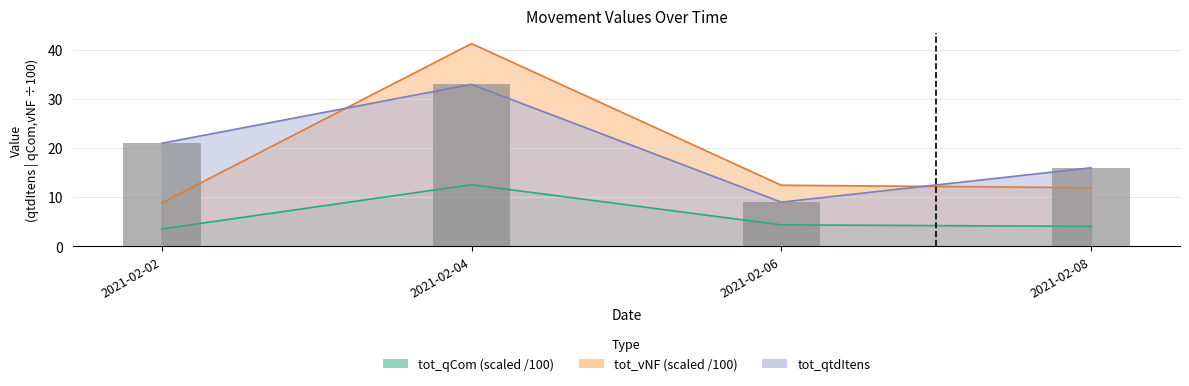

List the labels in order of tot_qCom value, largest first.

2021-02-04, 2021-02-06, 2021-02-08, 2021-02-02